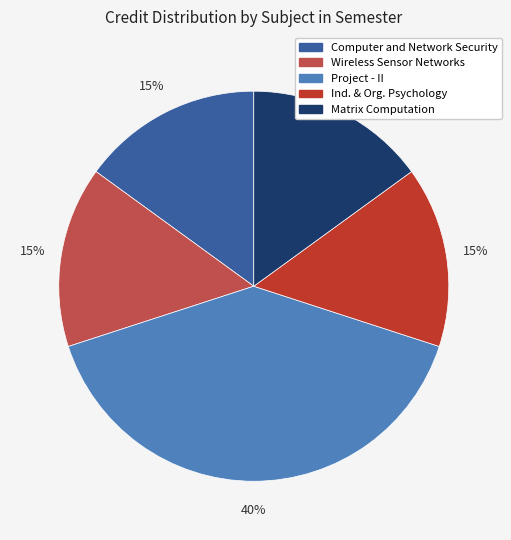

To the nearest percent, what is the average slice percentage?

20%